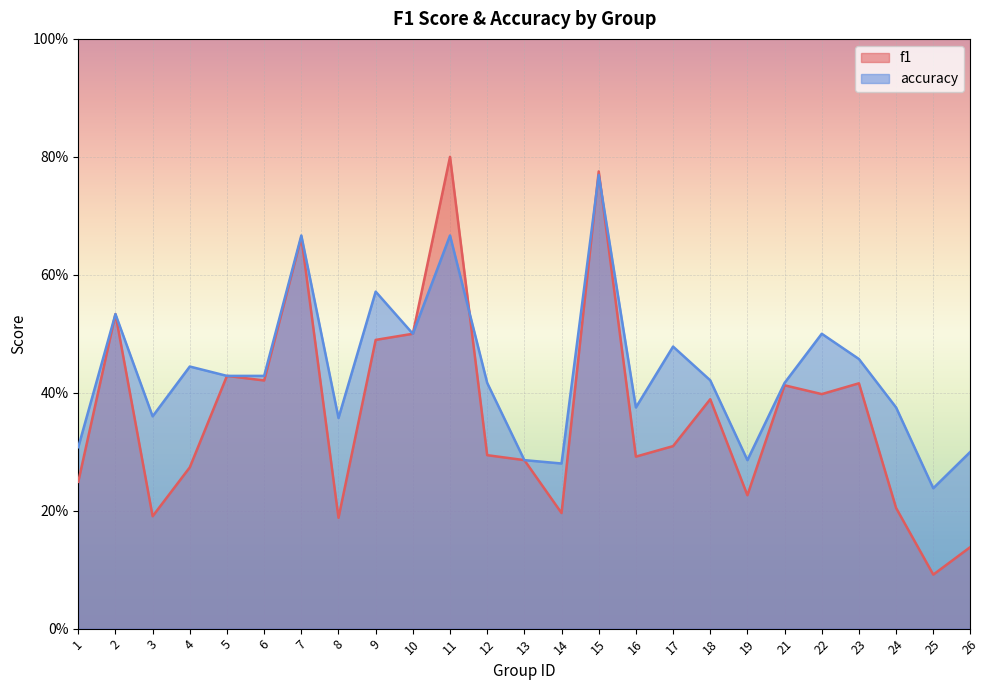

At which category is the sum across all series the highest?

15